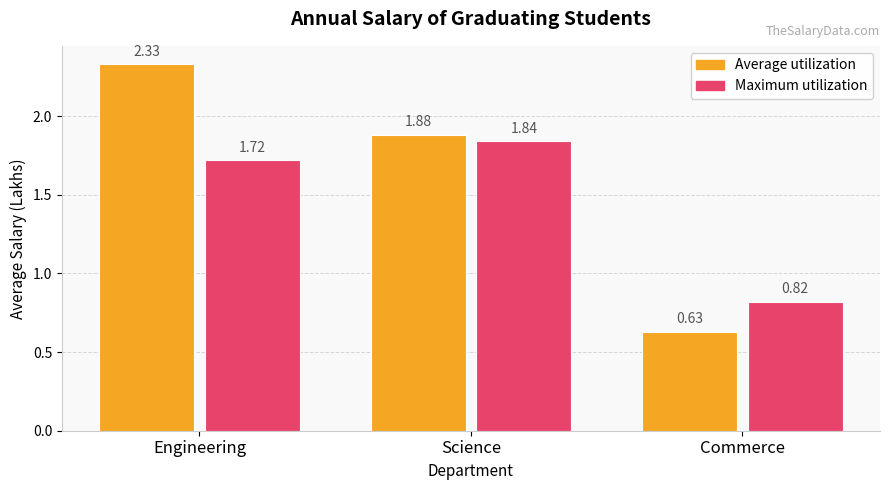

What is the difference between the maximum and second lowest values in the Maximum utilization series?

0.1